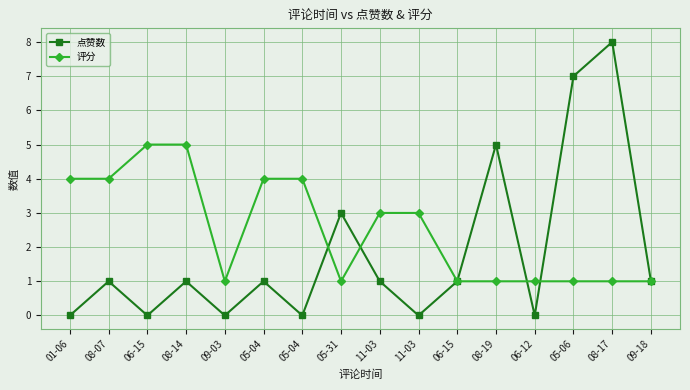

List the series in order of their peak value, lowest first.

评分, 点赞数